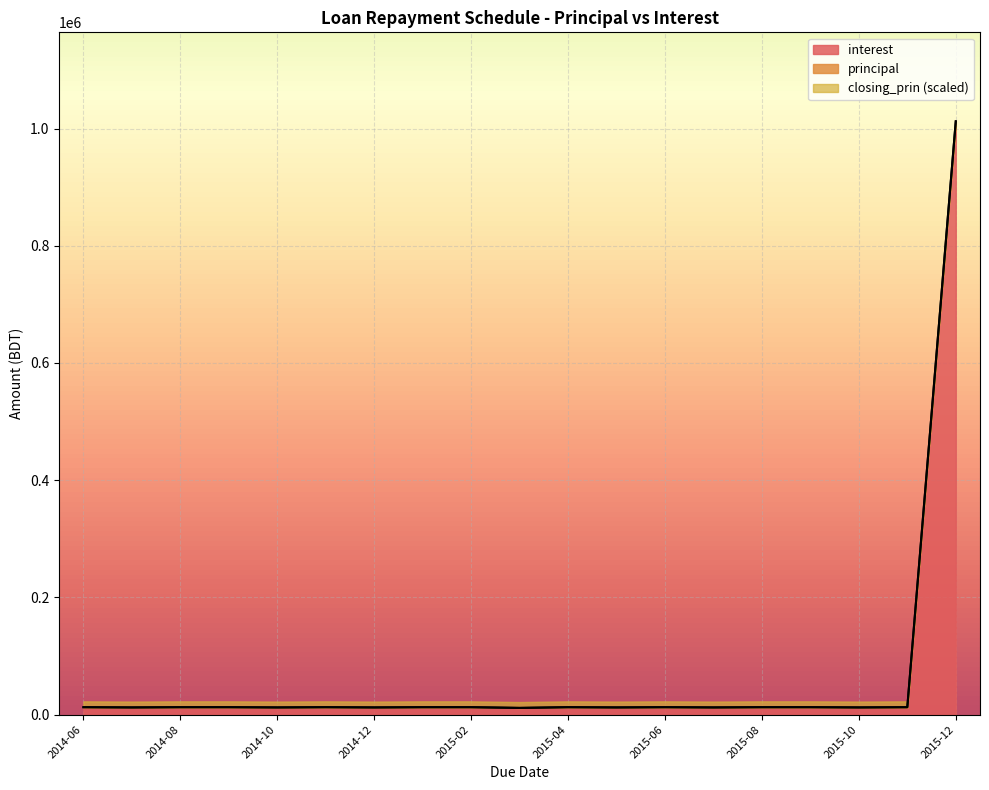

Where is the data nearest to the value 511918?

2014-06